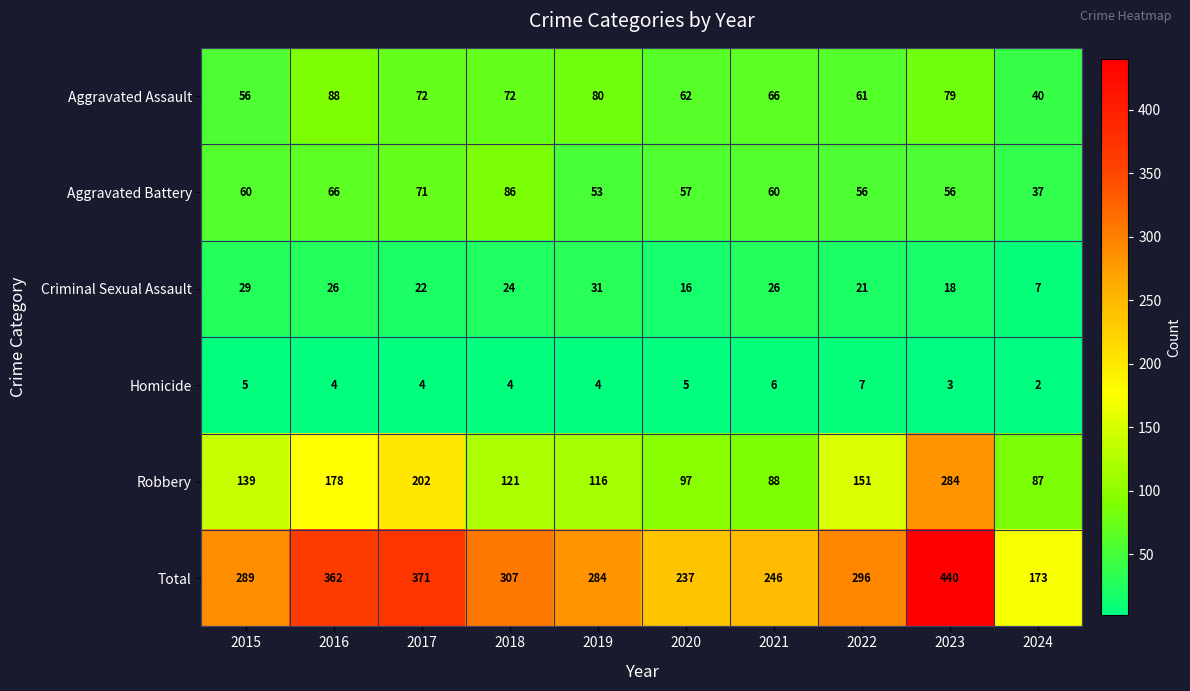

At which category is the sum across all series the highest?

2023